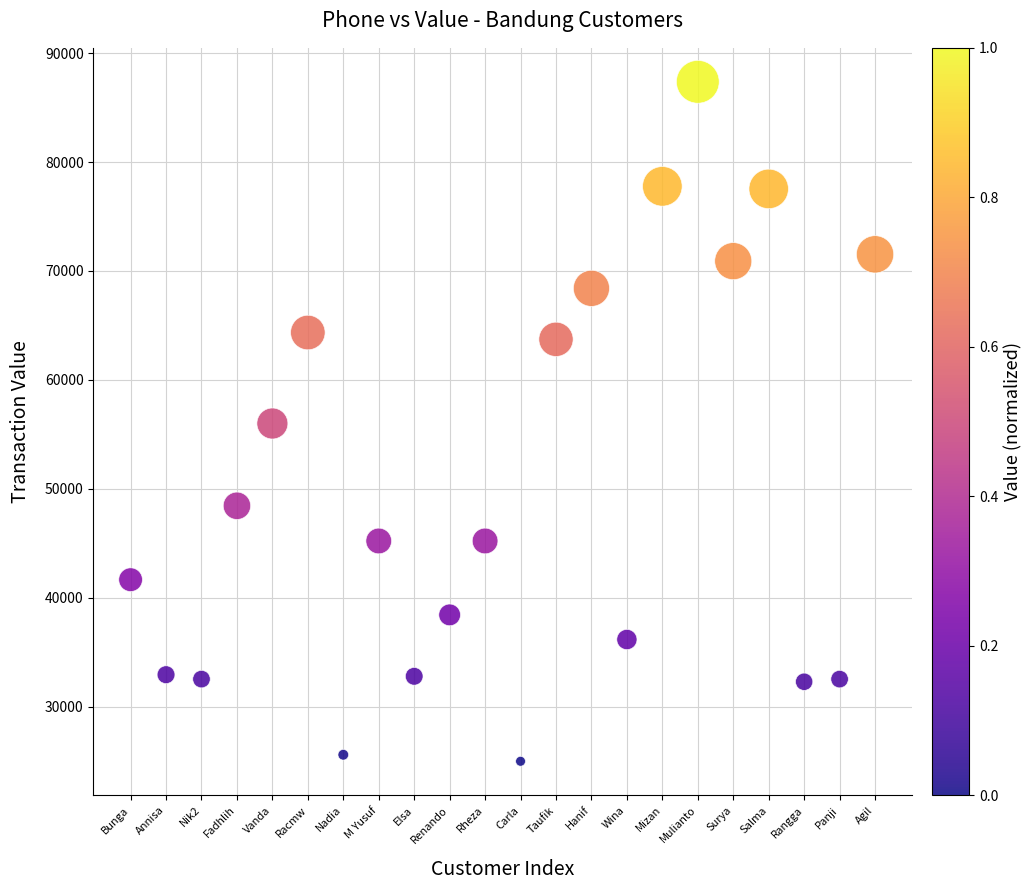

What is the range of Y values (max minus min)?

62360